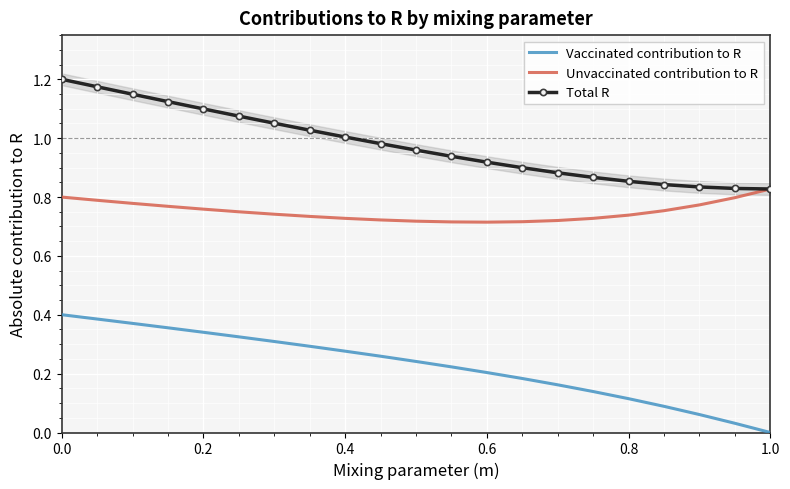

True or false: Unvaccinated contribution to R and Vaccinated contribution to R cross at least once.

False